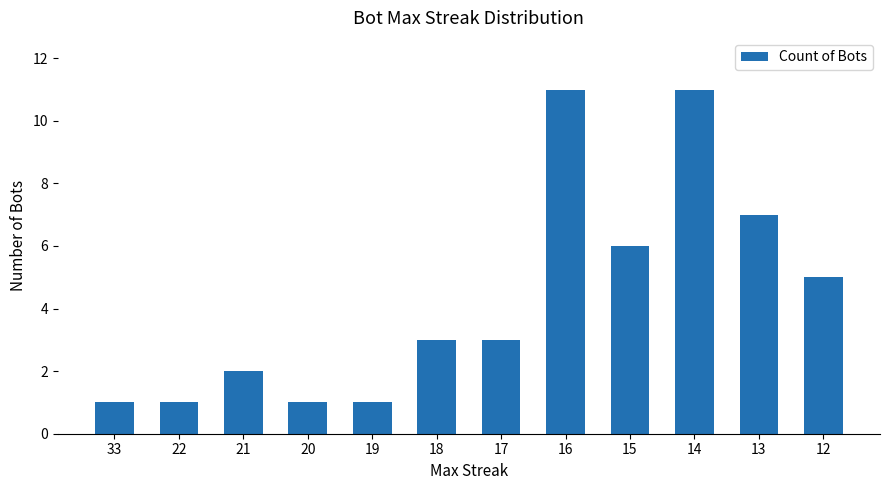

Reading left to right, extract all data points from this chart.

1	1	2	1	1	3	3	11	6	11	7	5